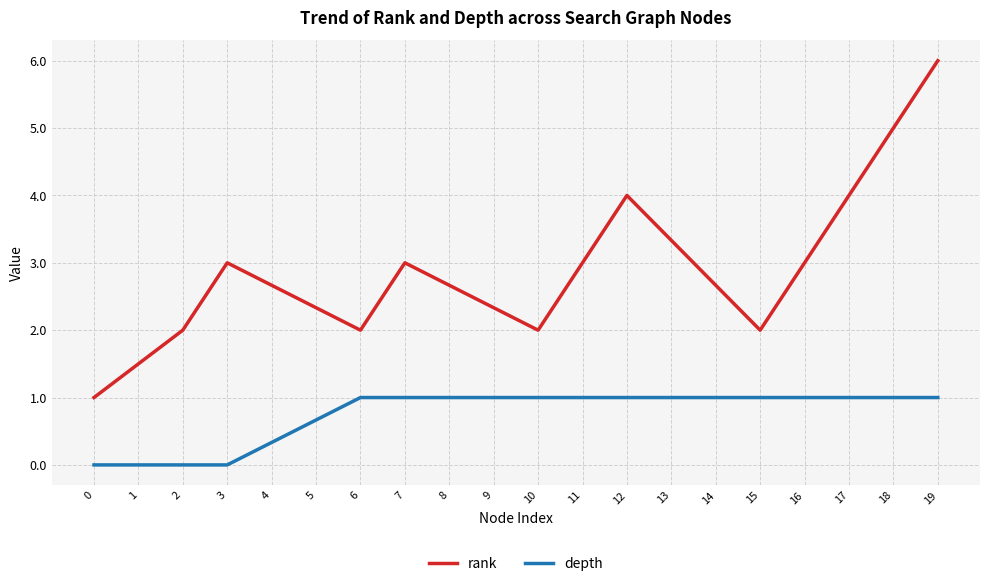

Reading right to left, list all the values displayed in this chart.

rank: 19=6.0	18=5.0	17=4.0	16=3.0	15=2.0	14=2.7	13=3.3	12=4.0	11=3.0	10=2.0	9=2.3	8=2.7	7=3.0	6=2.0	5=2.3	4=2.7	3=3.0	2=2.0	1=1.5	0=1.0
depth: 19=1.0	18=1.0	17=1.0	16=1.0	15=1.0	14=1.0	13=1.0	12=1.0	11=1.0	10=1.0	9=1.0	8=1.0	7=1.0	6=1.0	5=0.7	4=0.3	3=0.0	2=0.0	1=0.0	0=0.0